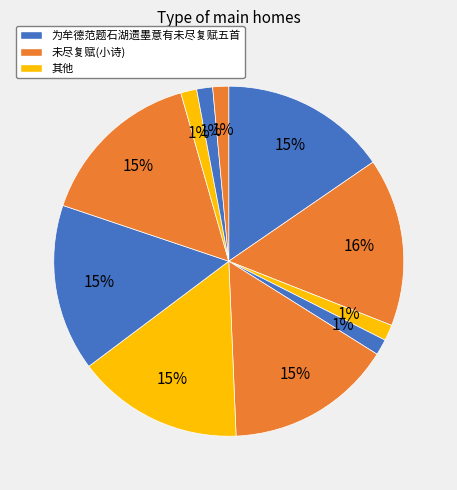

How many slices are in this pie chart?

11